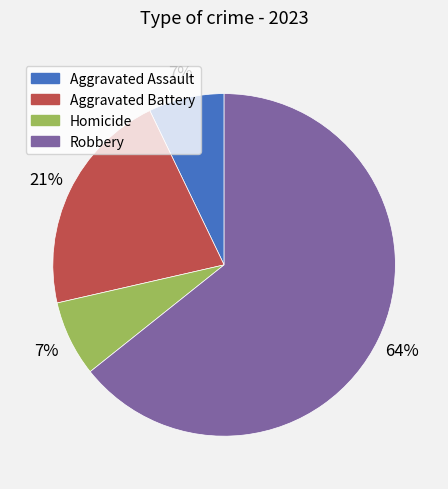

How many slices are in this pie chart?

4